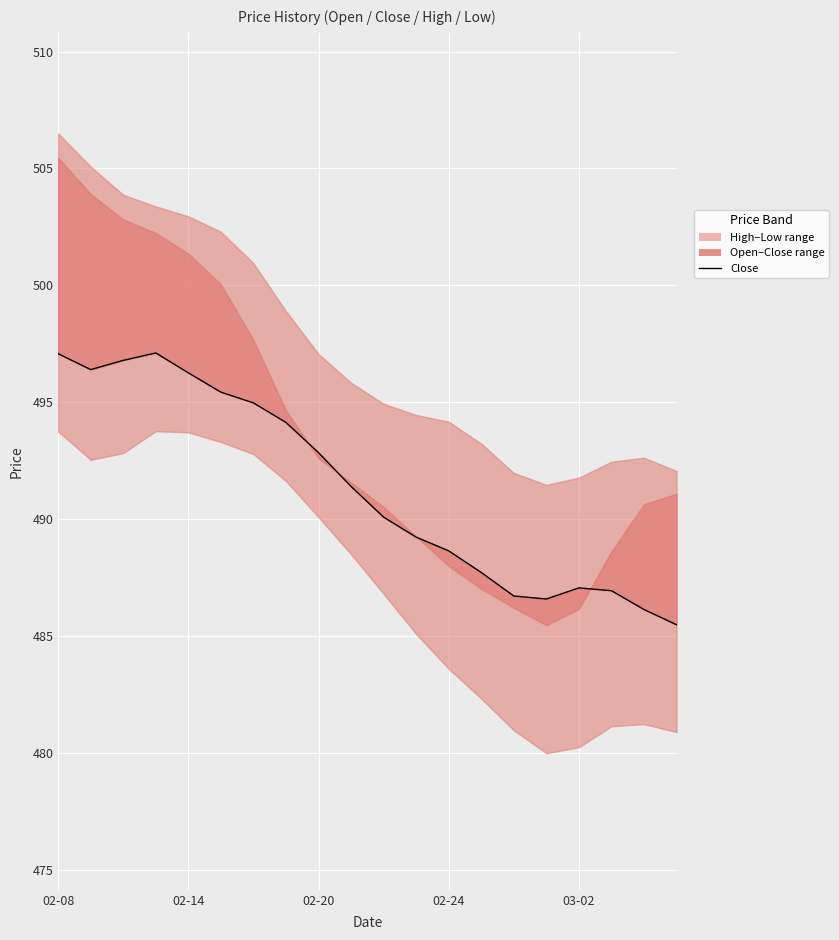

How many points are lower than both their immediate neighbors (excluding endpoints)?

2